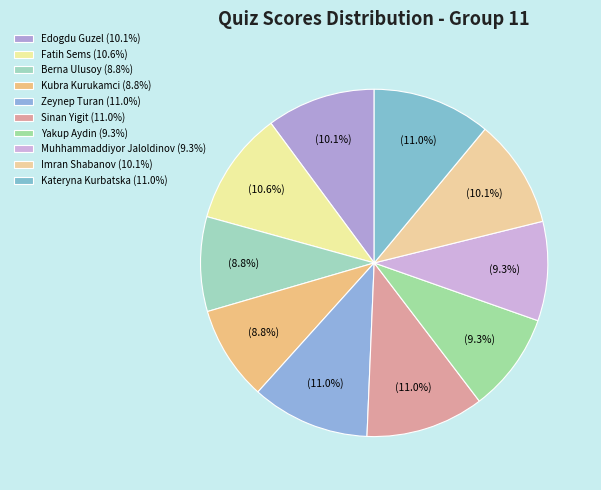

How many segments does this pie chart have?

10